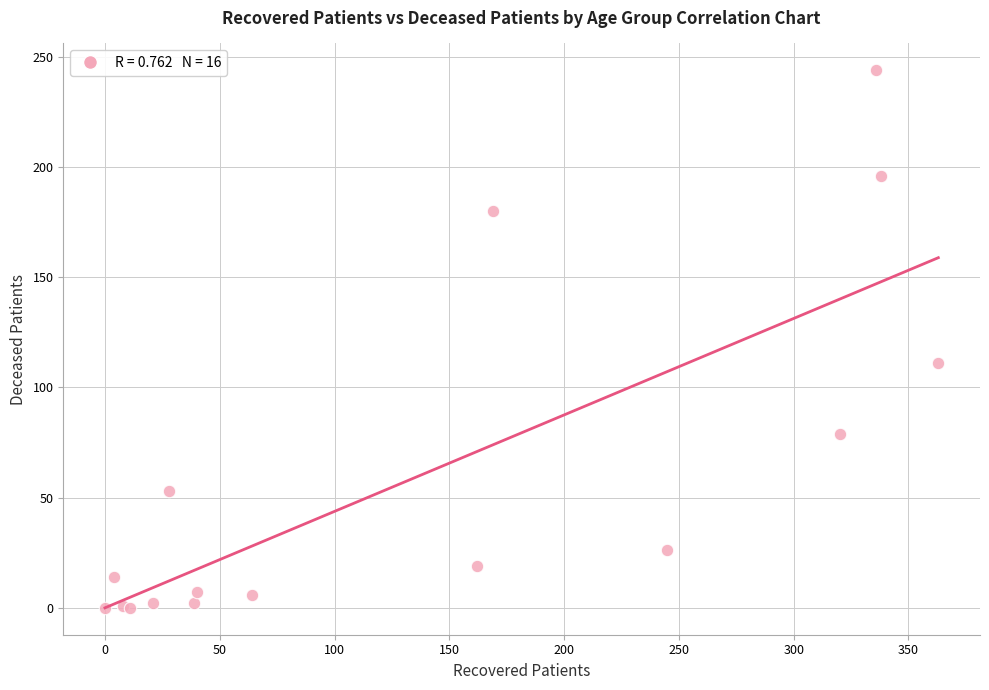

What Y value in the scatter plot is closest to 122?

111